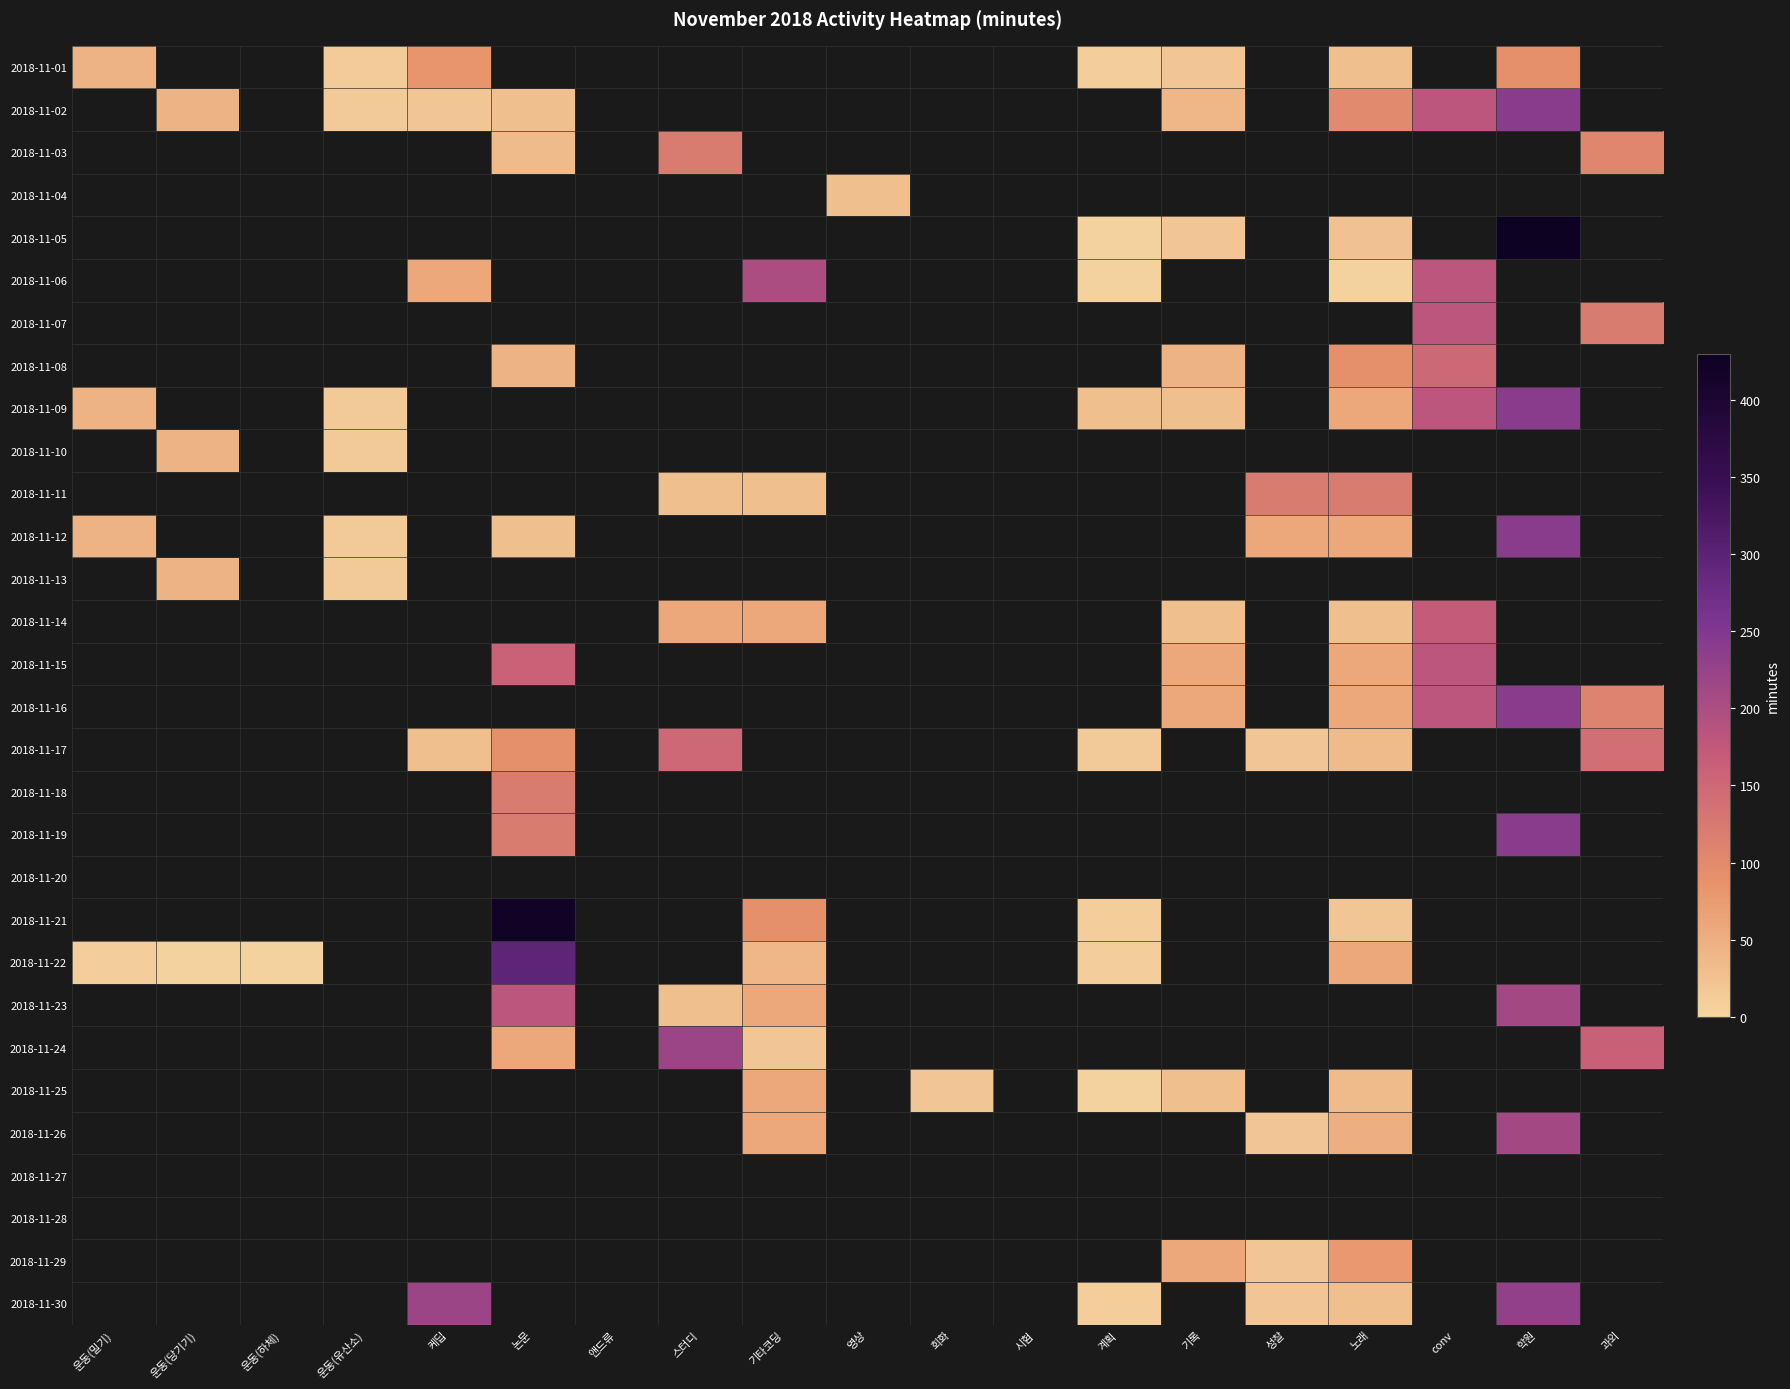

What is the greatest value displayed?

430.0